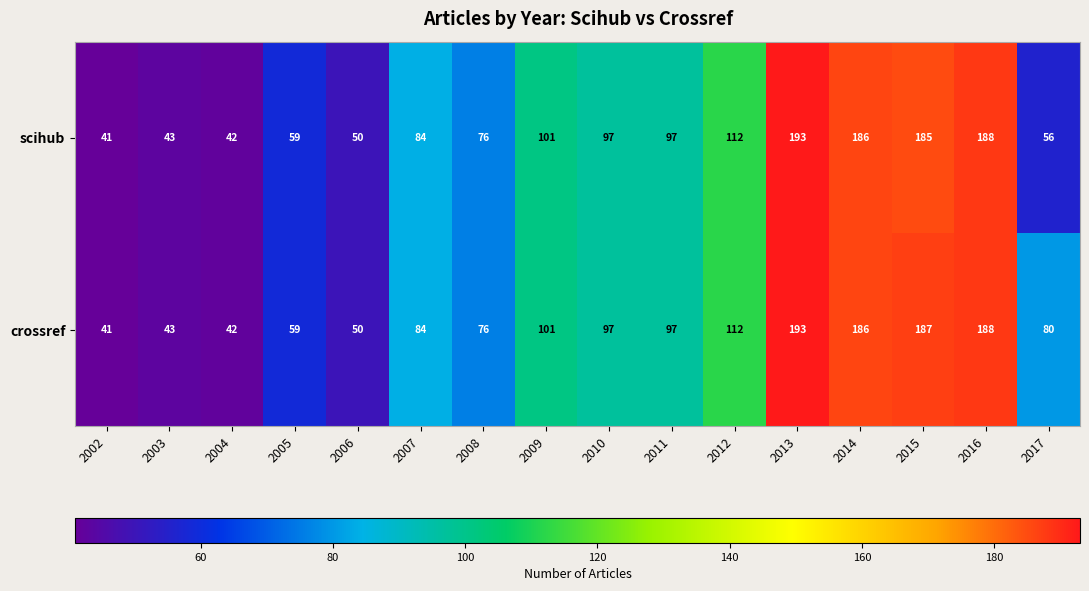

At which category does the chart reach its minimum across all series?

2002